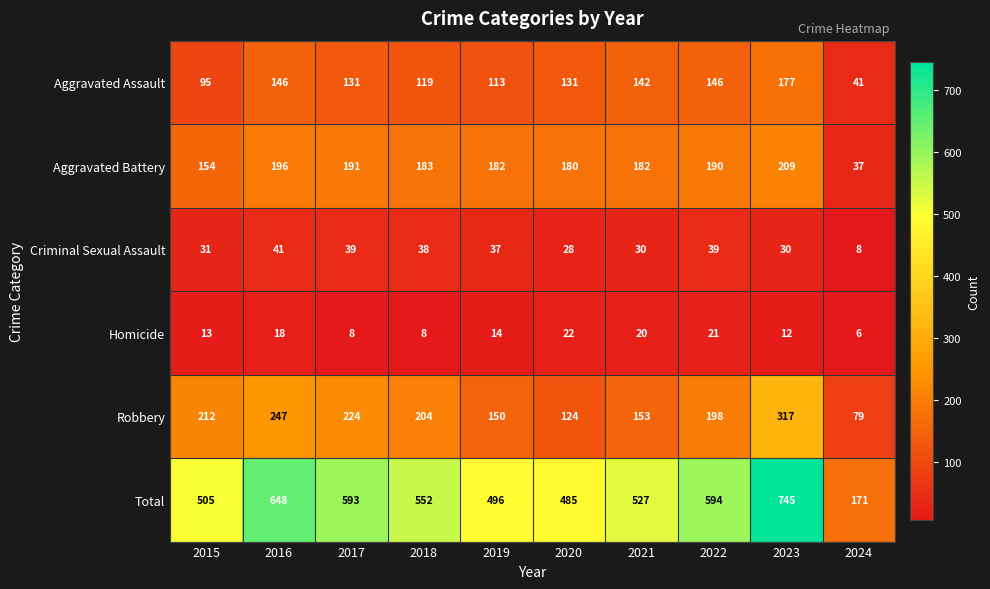

What is the difference between the second highest and minimum values in the Total series?

477